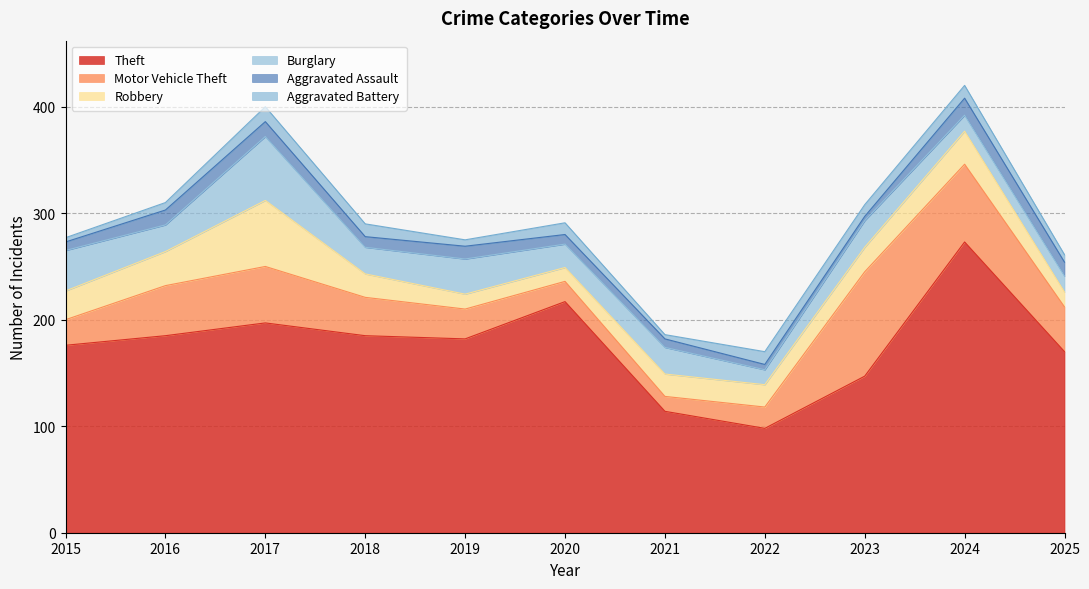

The Burglary series shows 22 at 2020. True or false?

True